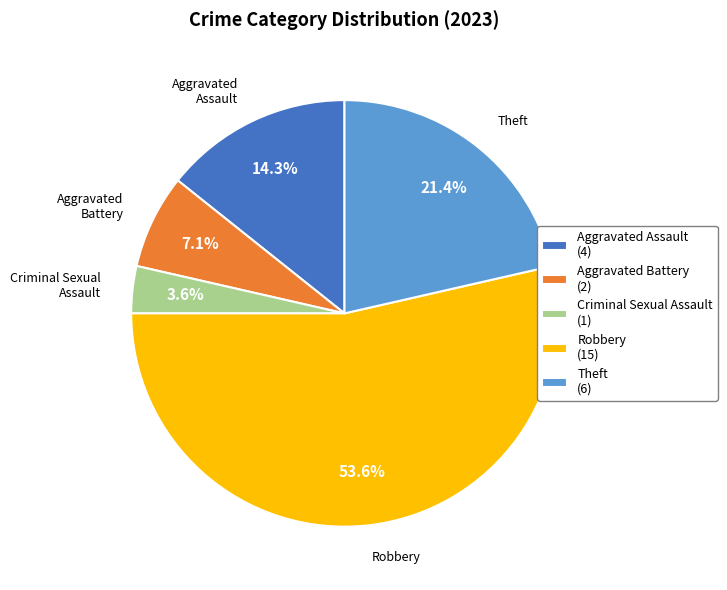

To the nearest percent, what is the difference between the largest and smallest slice percentages?

50%